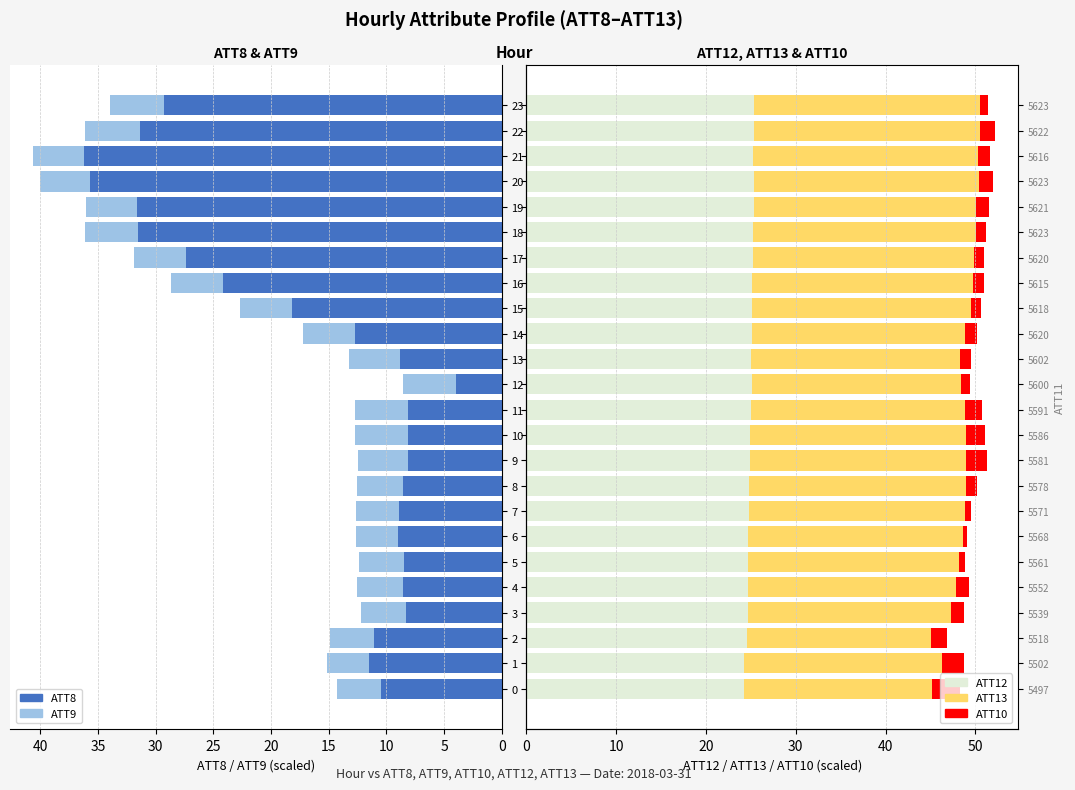

What is the difference between the maximum and minimum values in the ATT8 series?

32.2